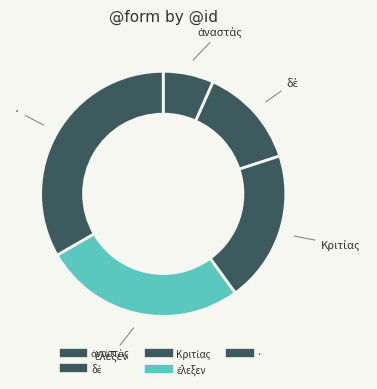

Combined, do δὲ and ἔλεξεν account for over 50%?

No